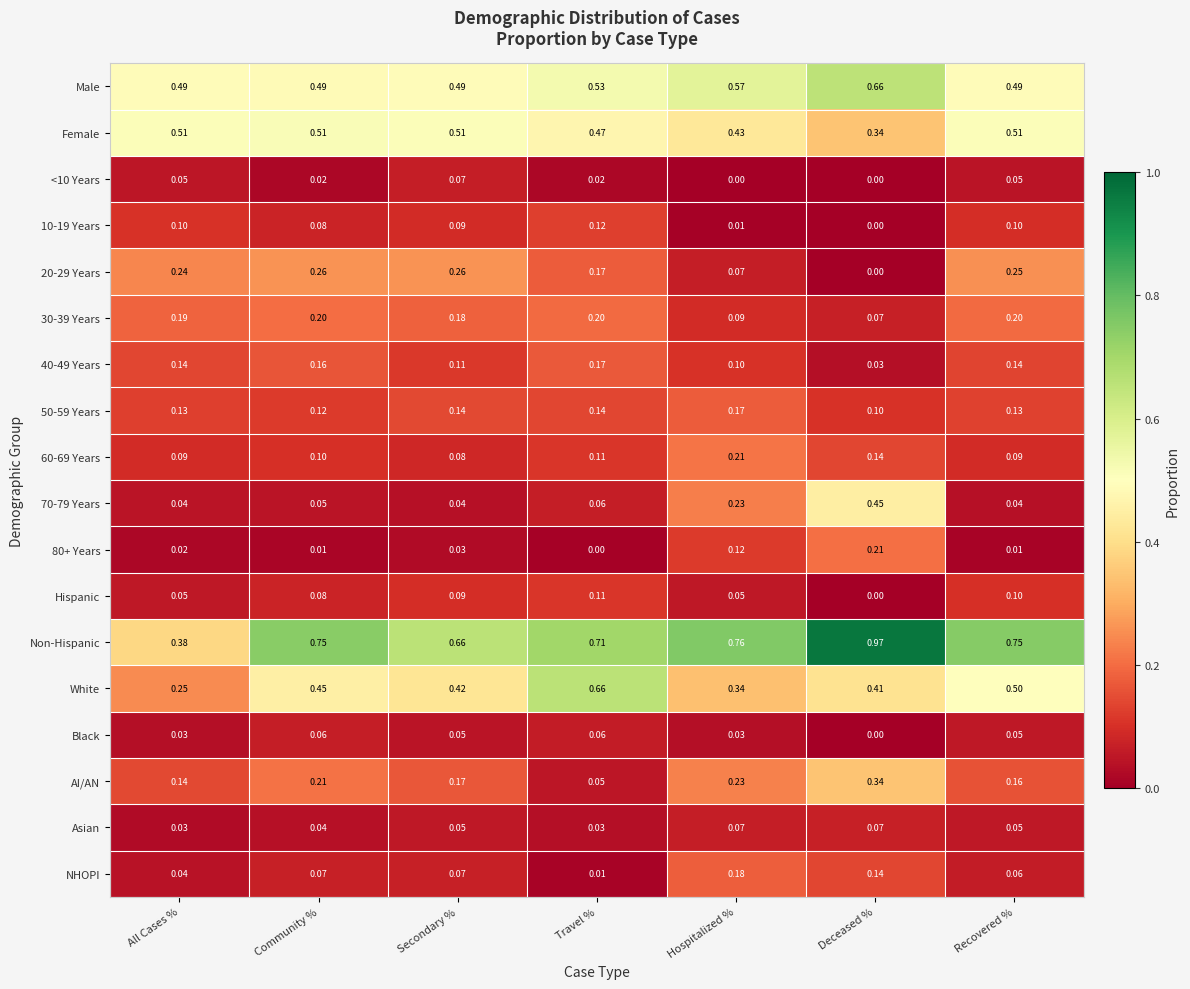

At which category is the sum across all series the highest?

Deceased %